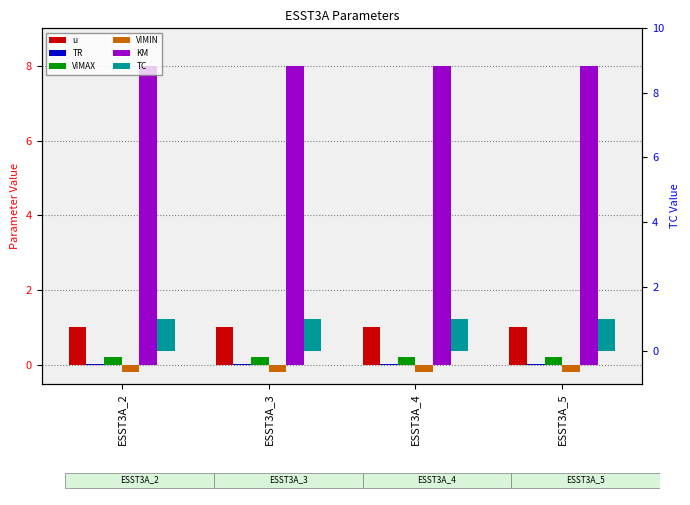

How many bars are there in each group?

6